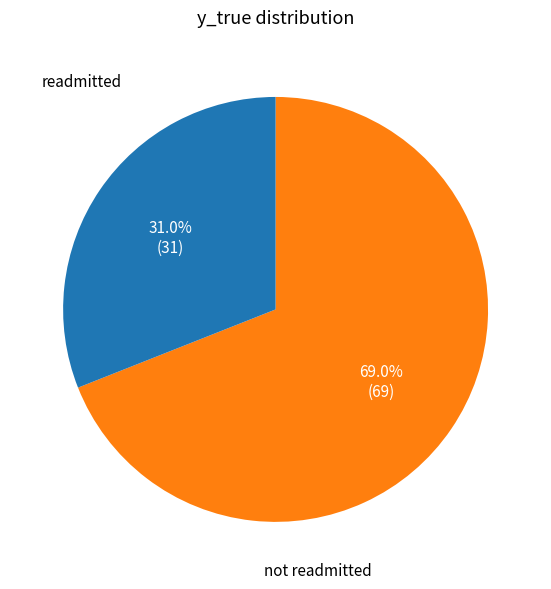

To the nearest percent, what is the average slice percentage?

50%